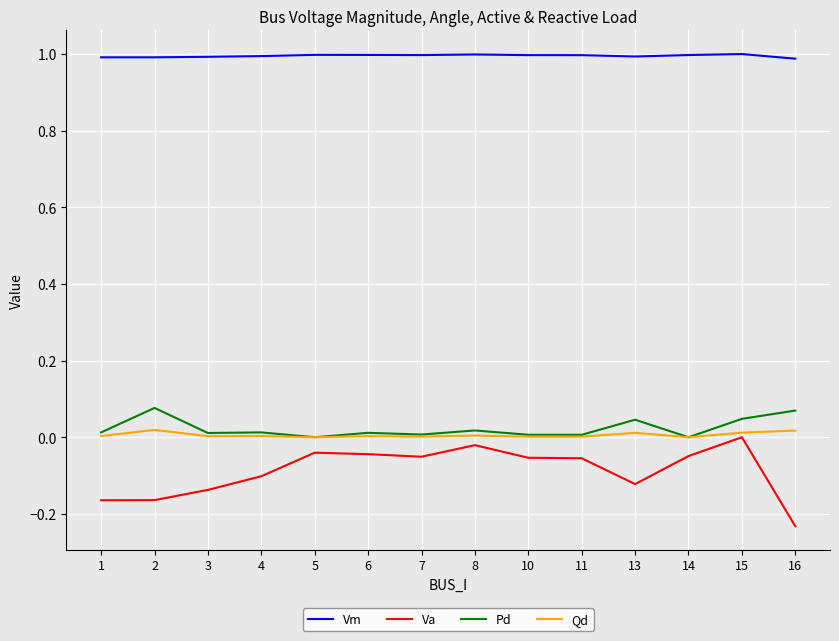

At how many categories does at least one series exceed 0?

14